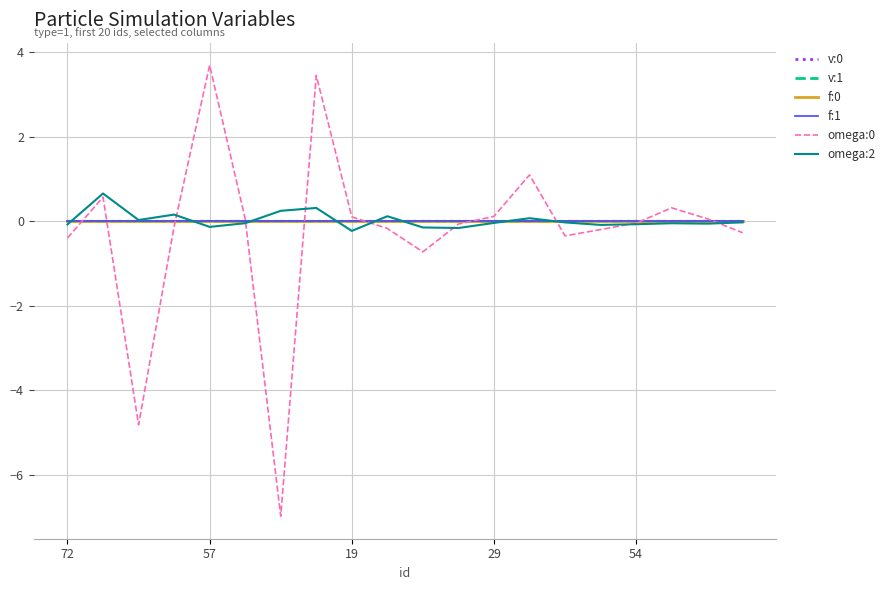

What is the maximum value shown in the chart?

3.7